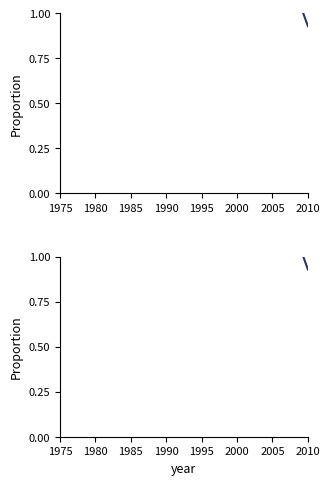

Is it true that the value at 2010 is 1.4?

False